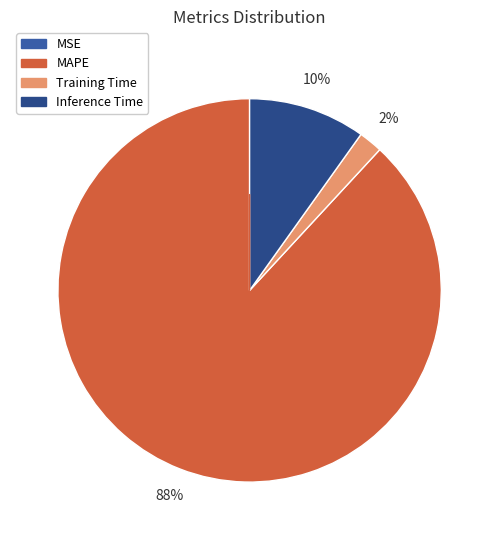

What is the majority slice?

MAPE